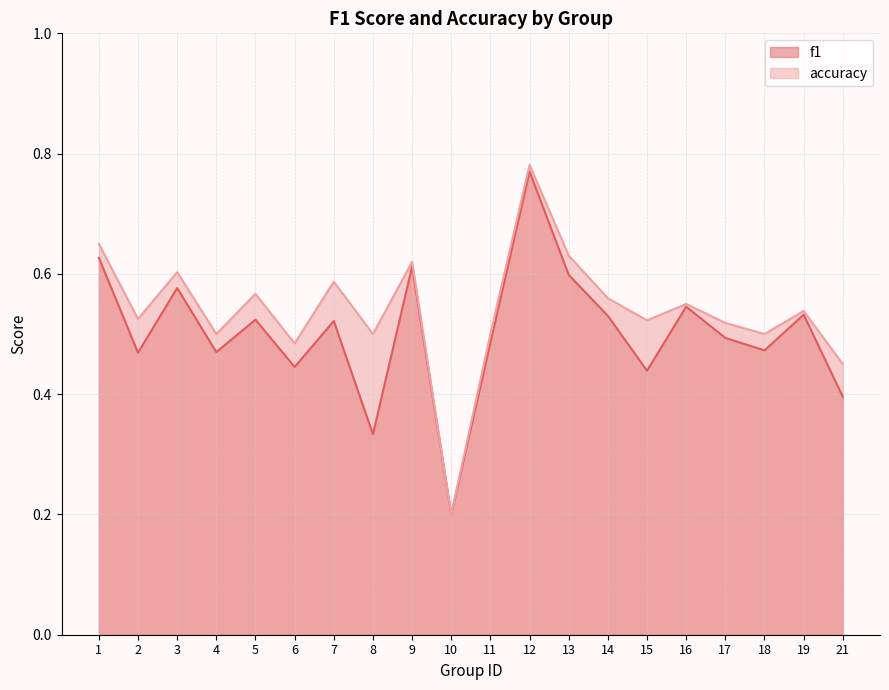

The value of accuracy at 7 is 0.6. True or false?

True